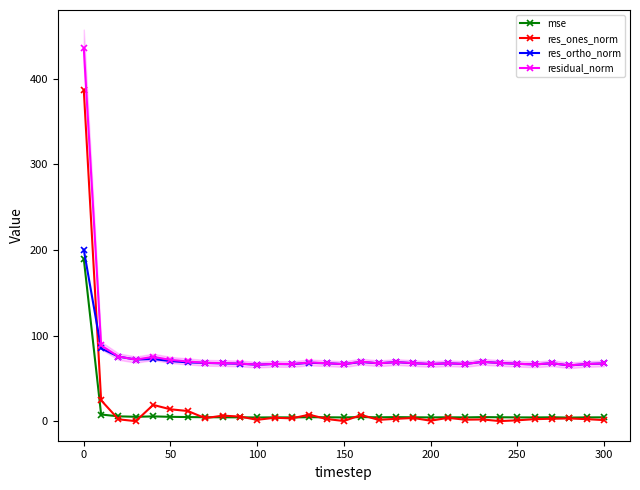

True or false: res_ortho_norm has more than 1 interior local peaks.

True